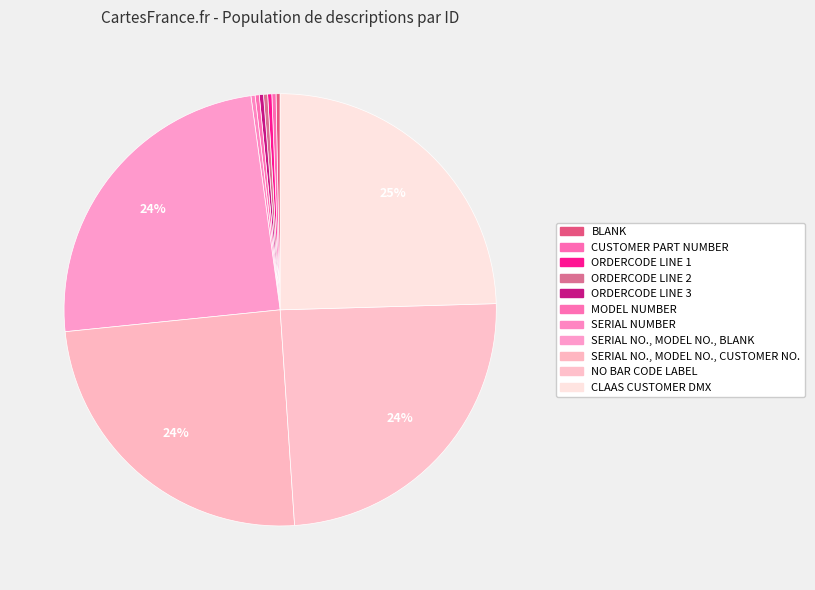

What is the change in value from MODEL NUMBER to CLAAS CUSTOMER DMX?

+11094001